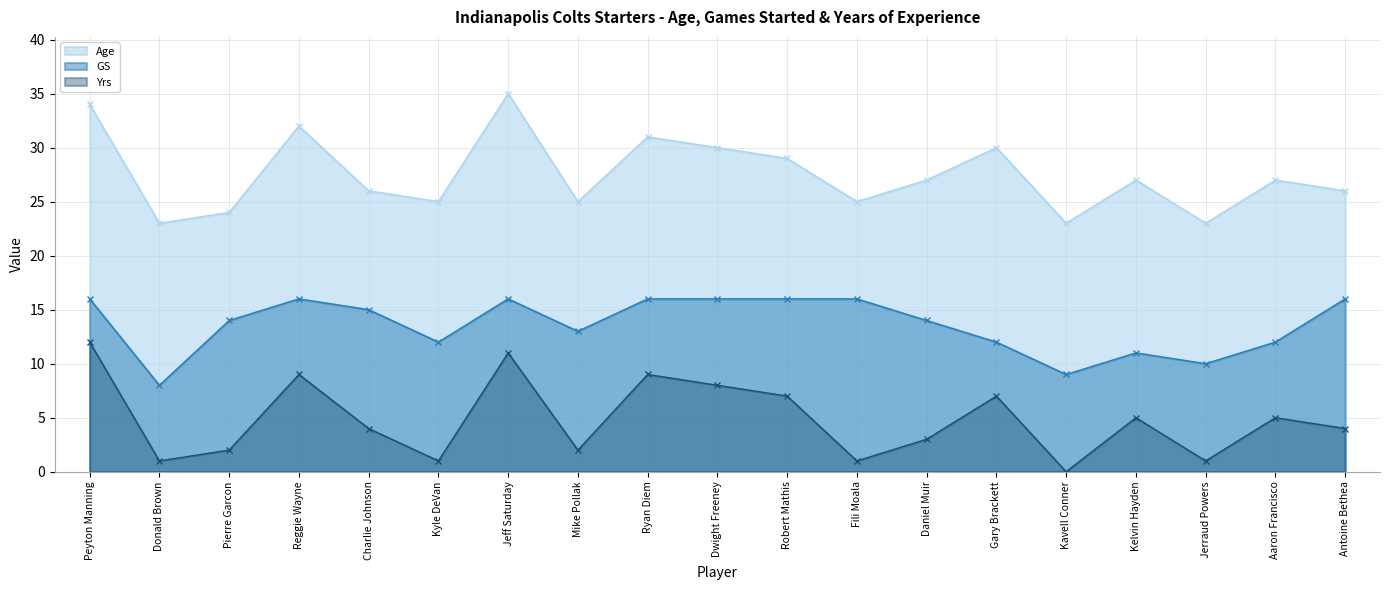

What is the spread (max minus min) of values at Dwight Freeney?

22